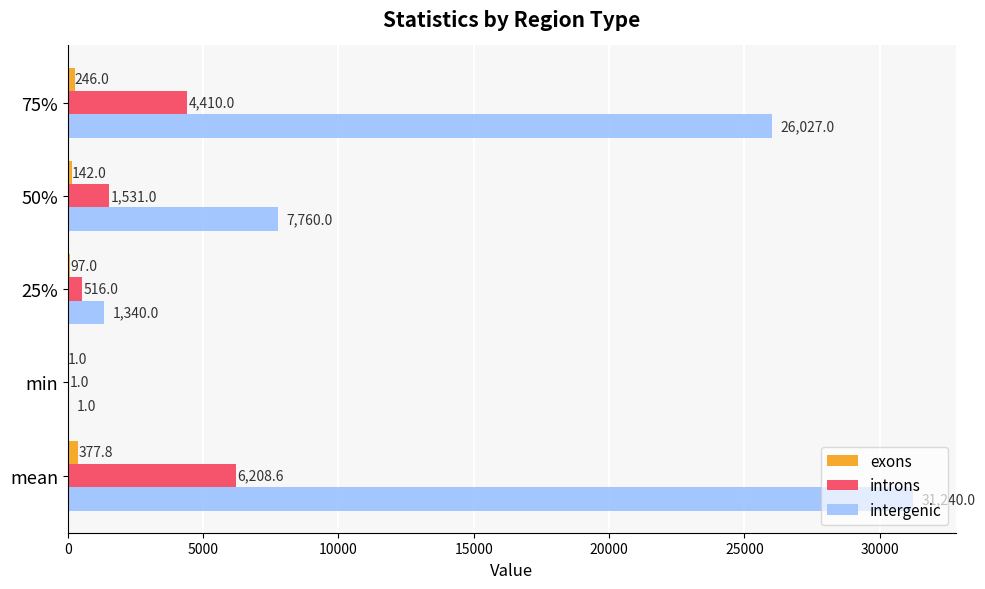

True or false: introns has a value of 4410.0 at 75%.

True